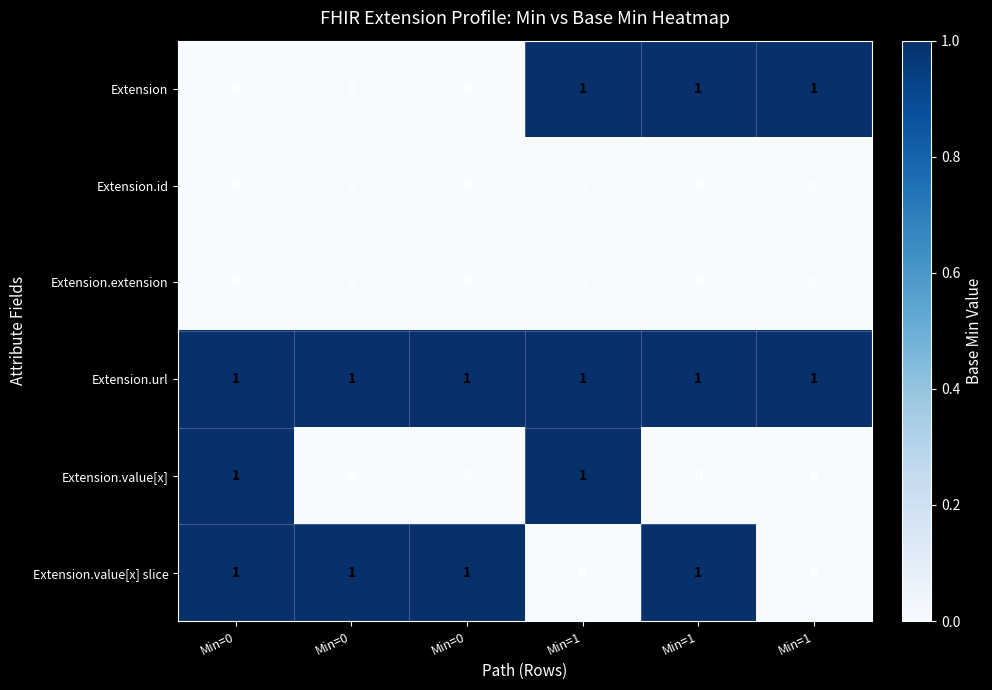

Which series changed the most between Min=0 and Min=1?

Extension